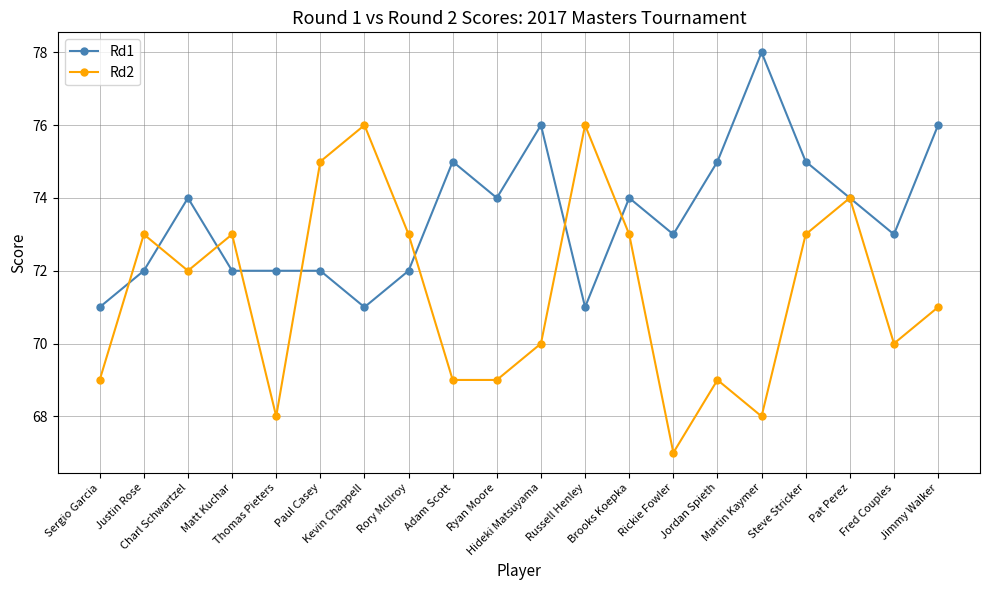

List the series in order of their overall mean, lowest first.

Rd2, Rd1